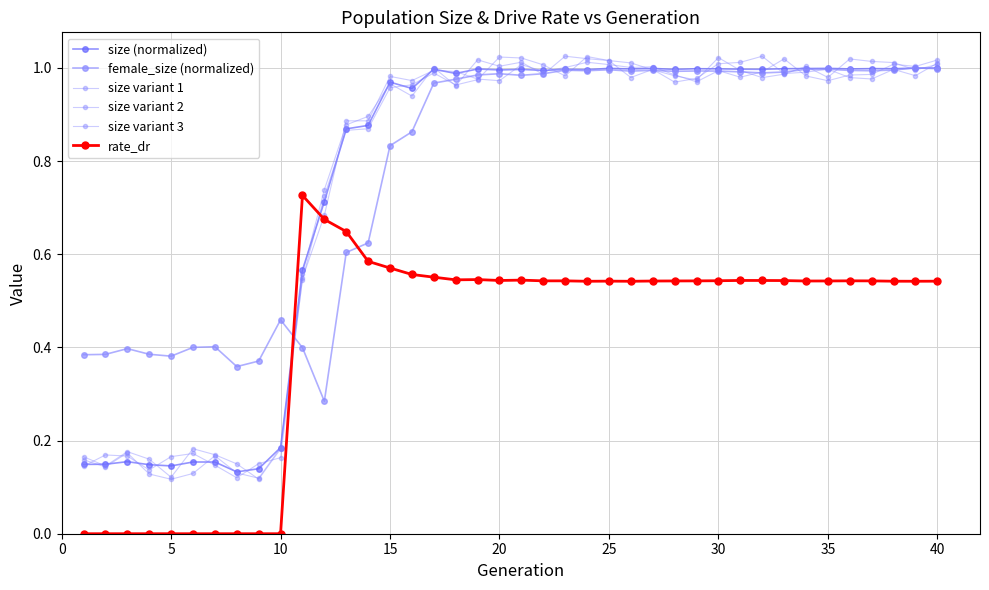

How many distinct data groups are displayed?

6